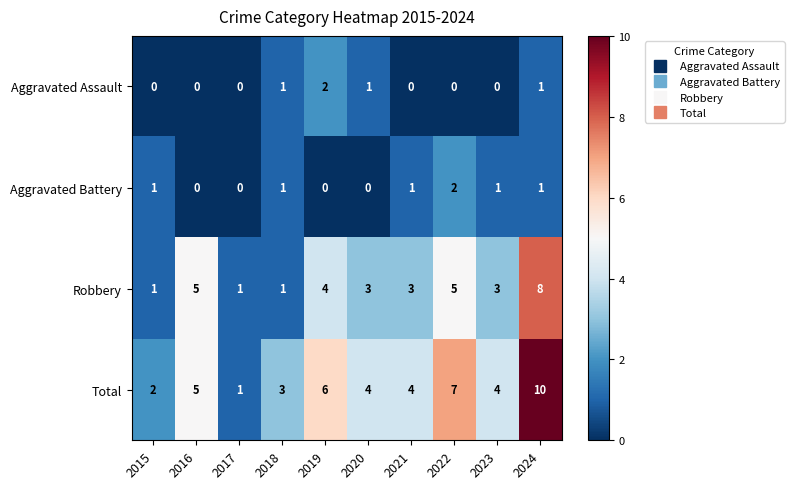

What is the sum of all Robbery values?

34